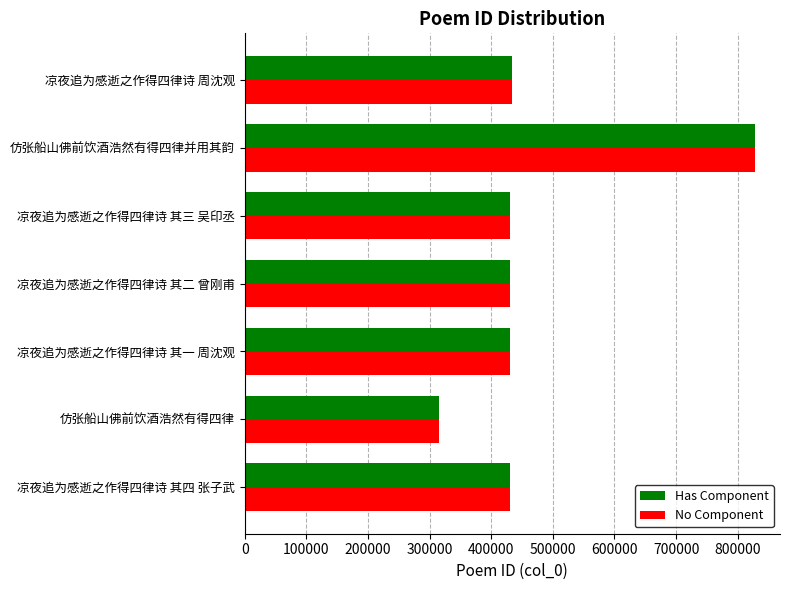

True or false: Has Component has a value of 433392 at 凉夜追为感逝之作得四律诗 周沈观.

True